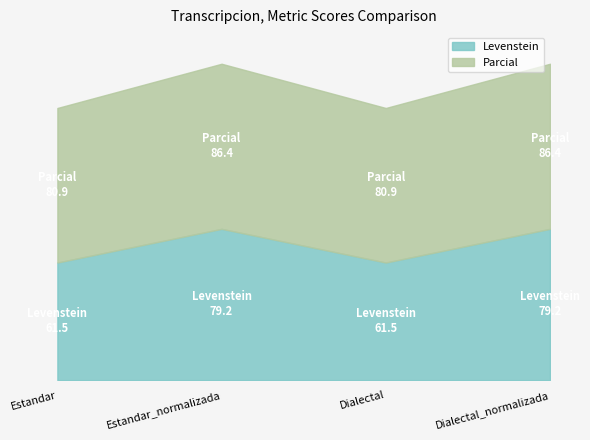

What is the difference between the highest and lowest values at Estandar_normalizada?

7.2